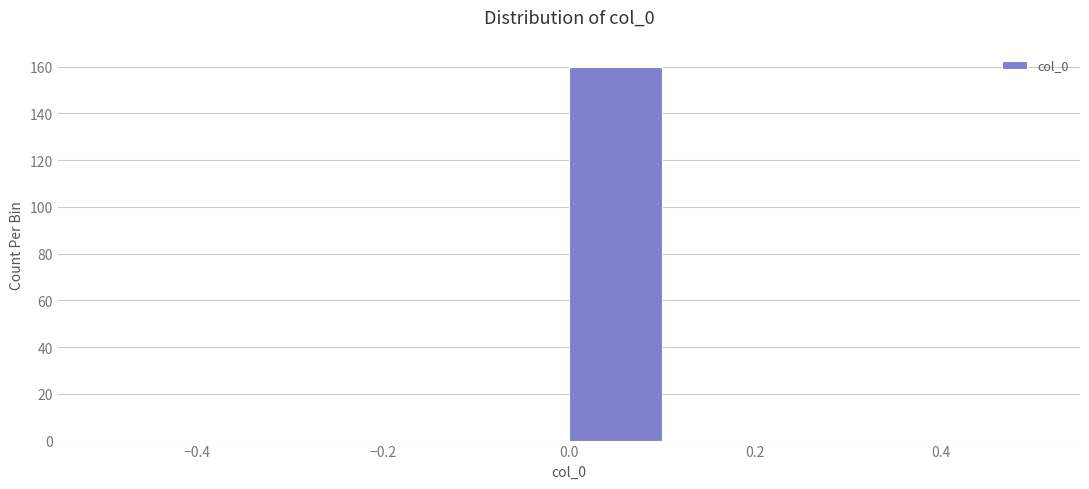

Reading left to right, list every bar in this chart as the range it spans on the x-axis followed by its height. The values are not printed on the chart, so give them approximately, as read against the axis.

-0.5 to -0.4: 0
-0.4 to -0.3: 0
-0.3 to -0.2: 0
-0.2 to -0.1: 0
-0.1 to 0.0: 0
0.0 to 0.1: 160
0.1 to 0.2: 0
0.2 to 0.3: 0
0.3 to 0.4: 0
0.4 to 0.5: 0